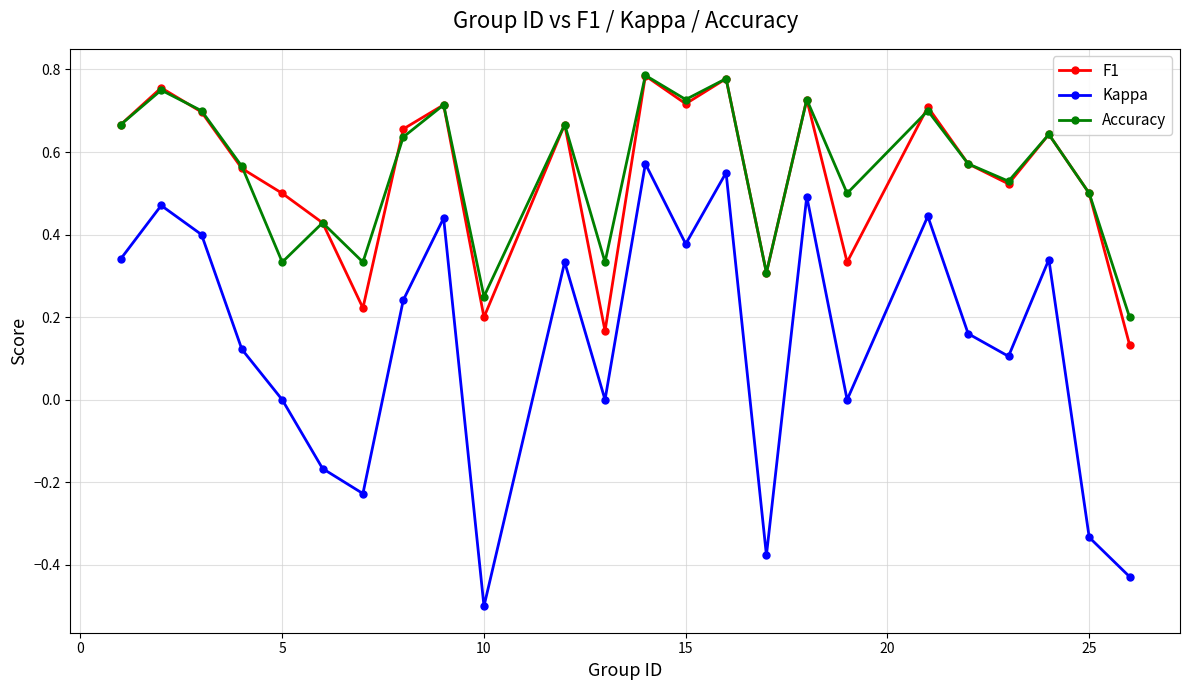

True or false: F1 has more than 1 points higher than both neighbors.

True